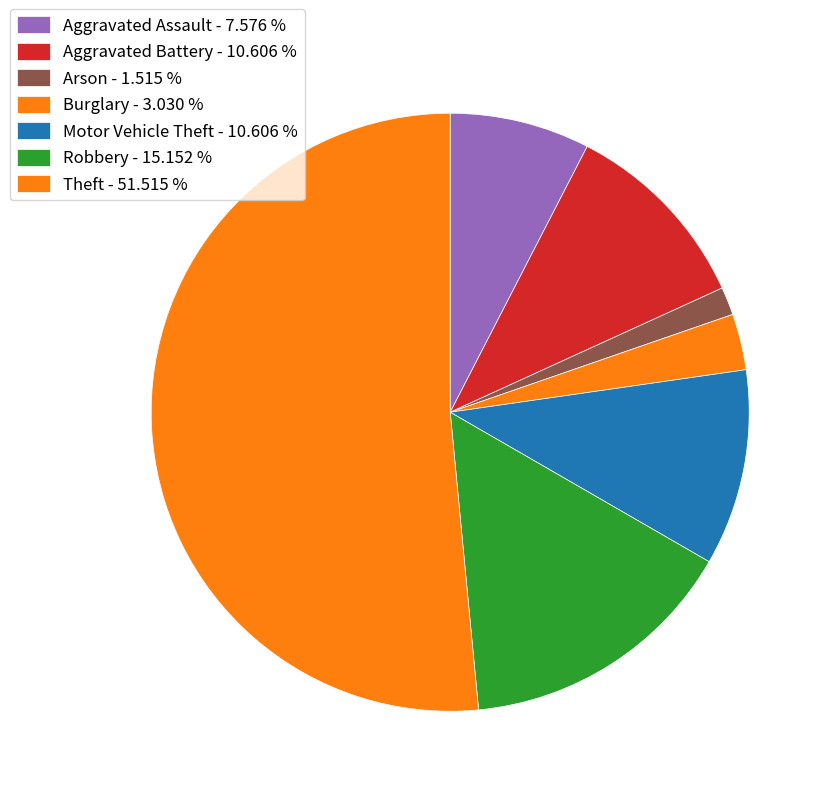

Which slice is the smallest?

Arson